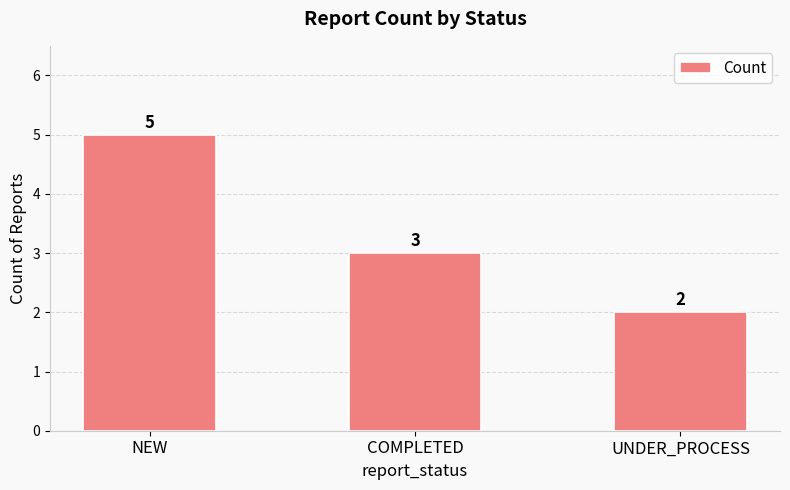

List the labels in order of value, largest first.

NEW, COMPLETED, UNDER_PROCESS